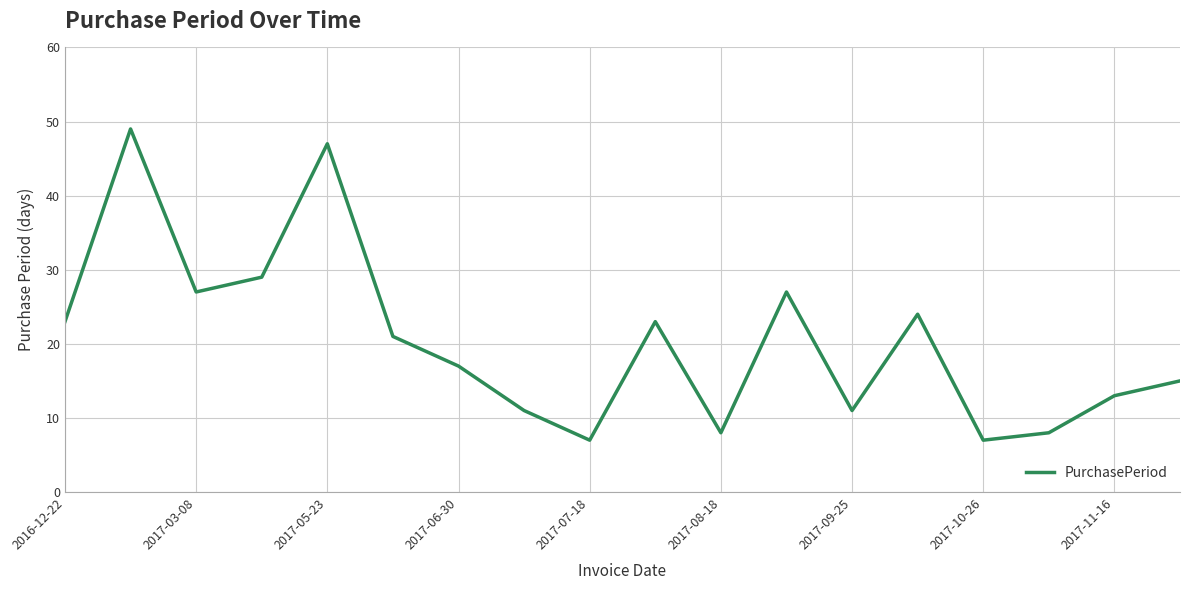

What is the difference between the maximum and minimum values?

42